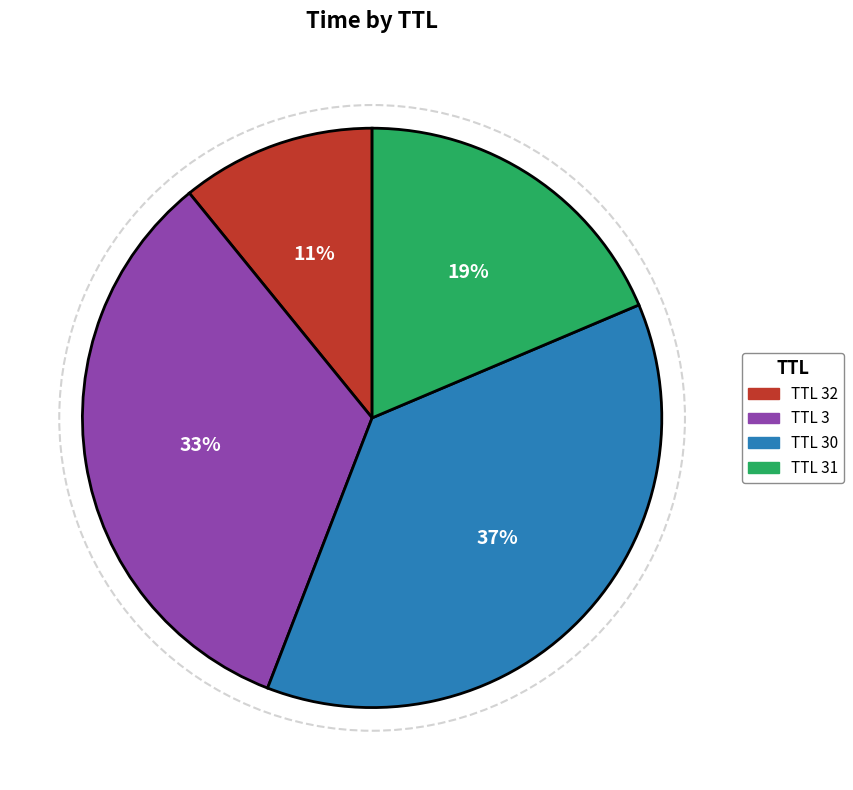

Count the number of slices in the pie.

4